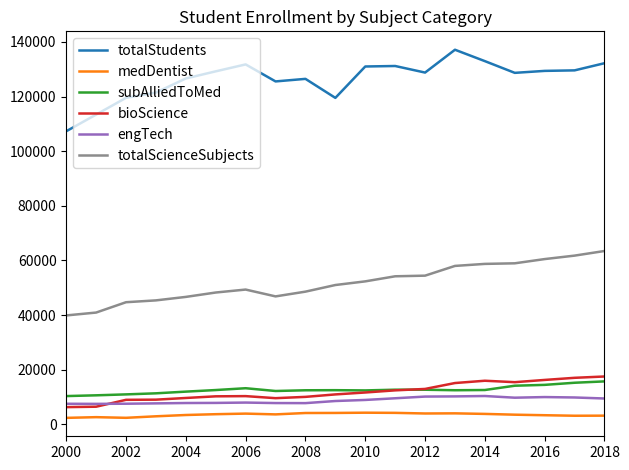

What is the maximum value shown in the chart?

137135